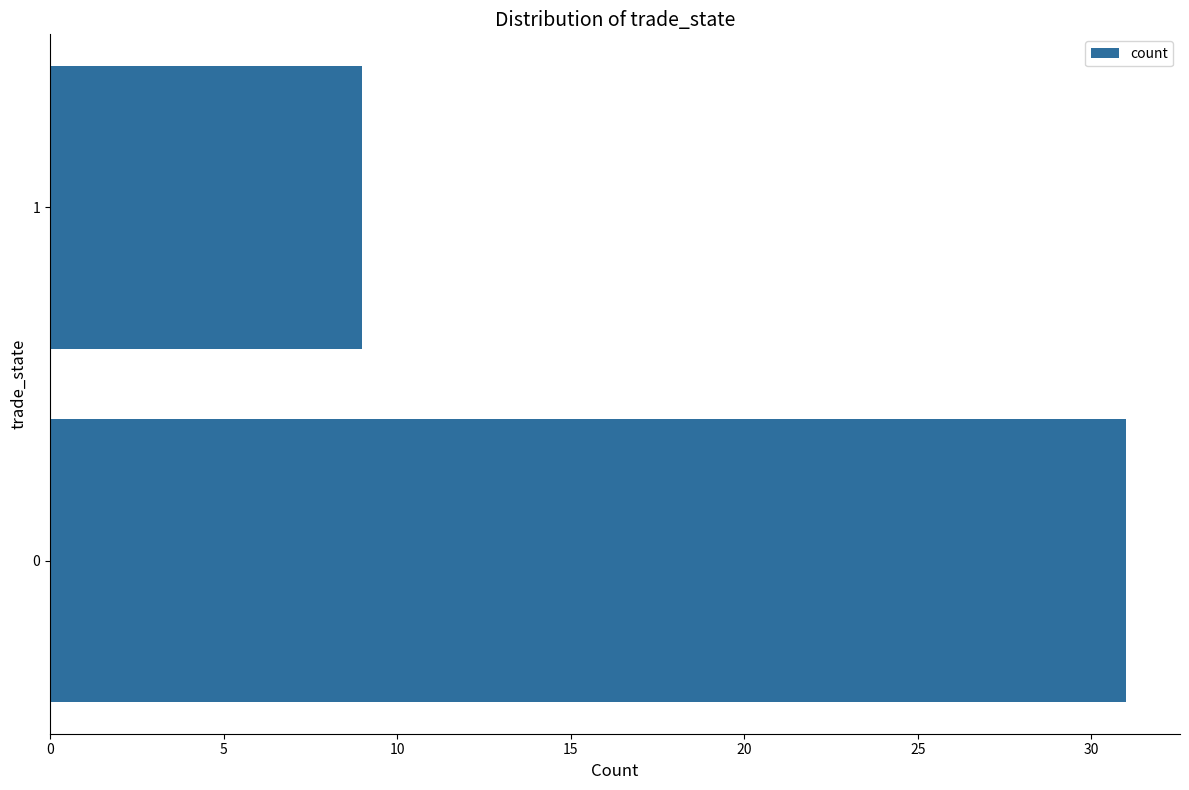

Count the values in the range 9 to 31.

2